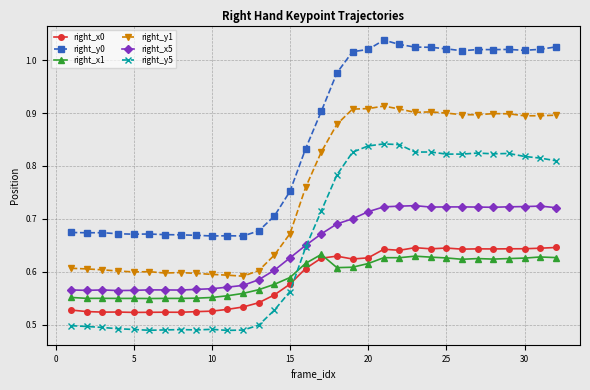

True or false: right_y0 and right_y1 intersect in this chart.

False